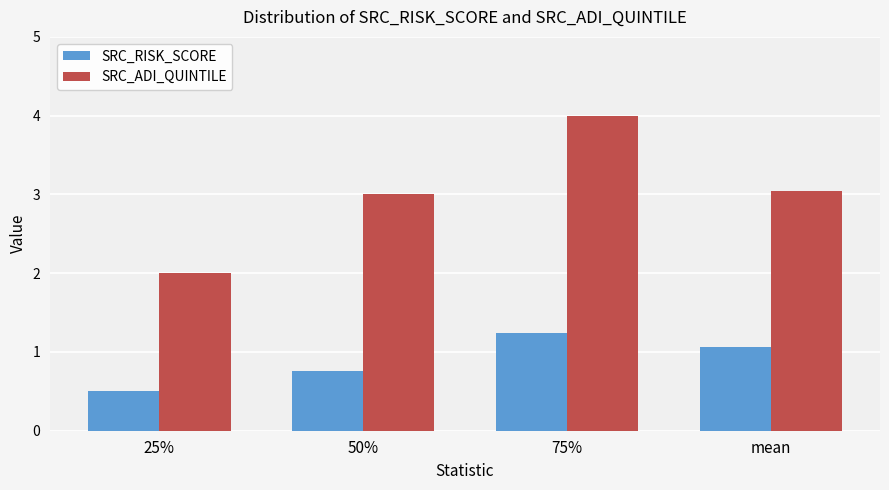

How many distinct data groups are displayed?

2